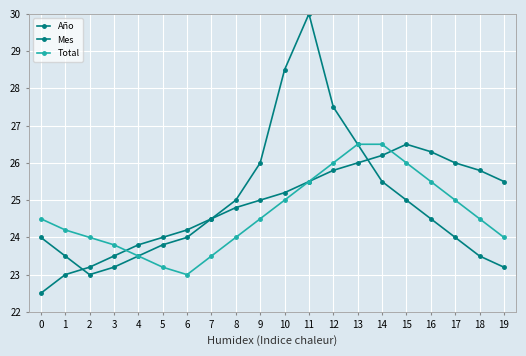

List the labels in order of Total value, largest first.

13, 14, 12, 15, 11, 16, 10, 17, 0, 9, 18, 1, 2, 8, 19, 3, 4, 7, 5, 6